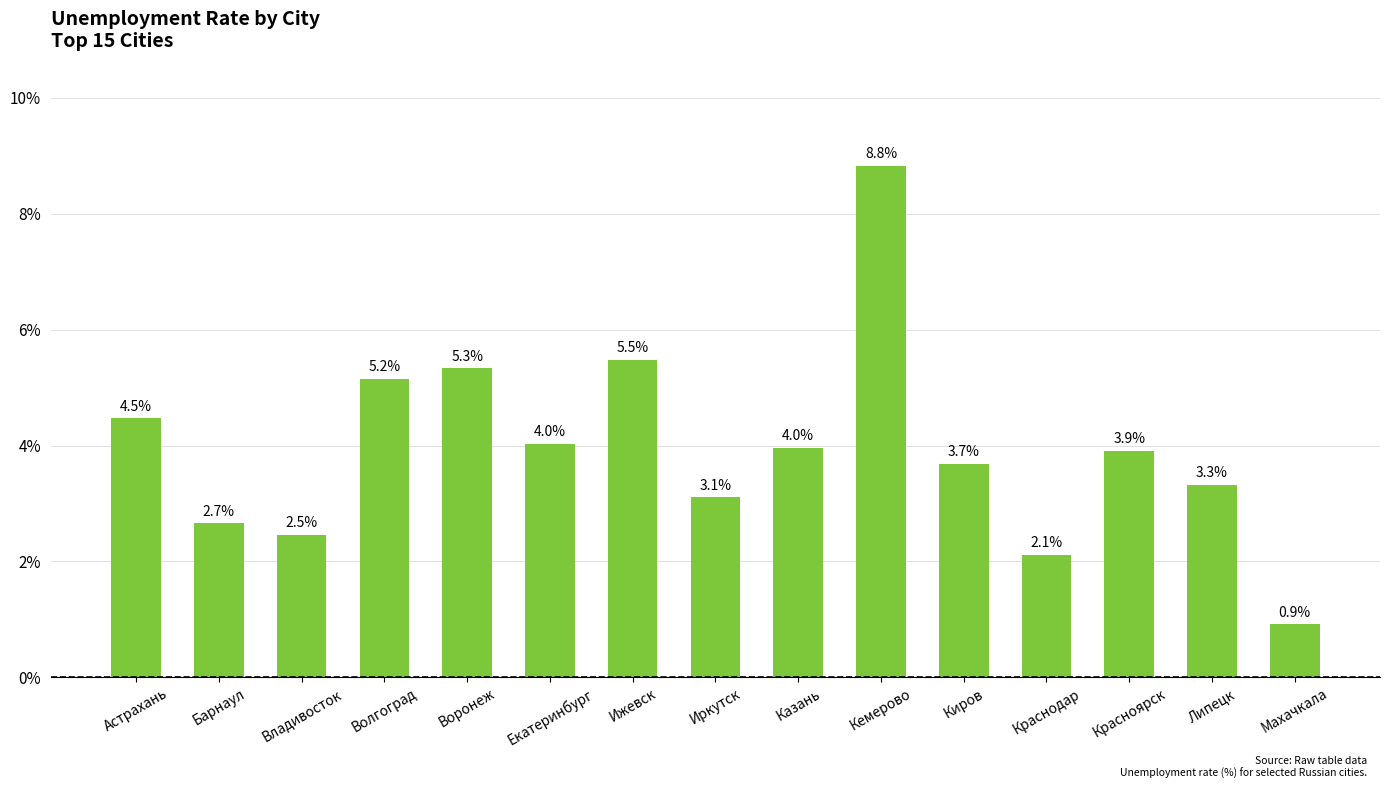

What position from the right is Краснодар?

4